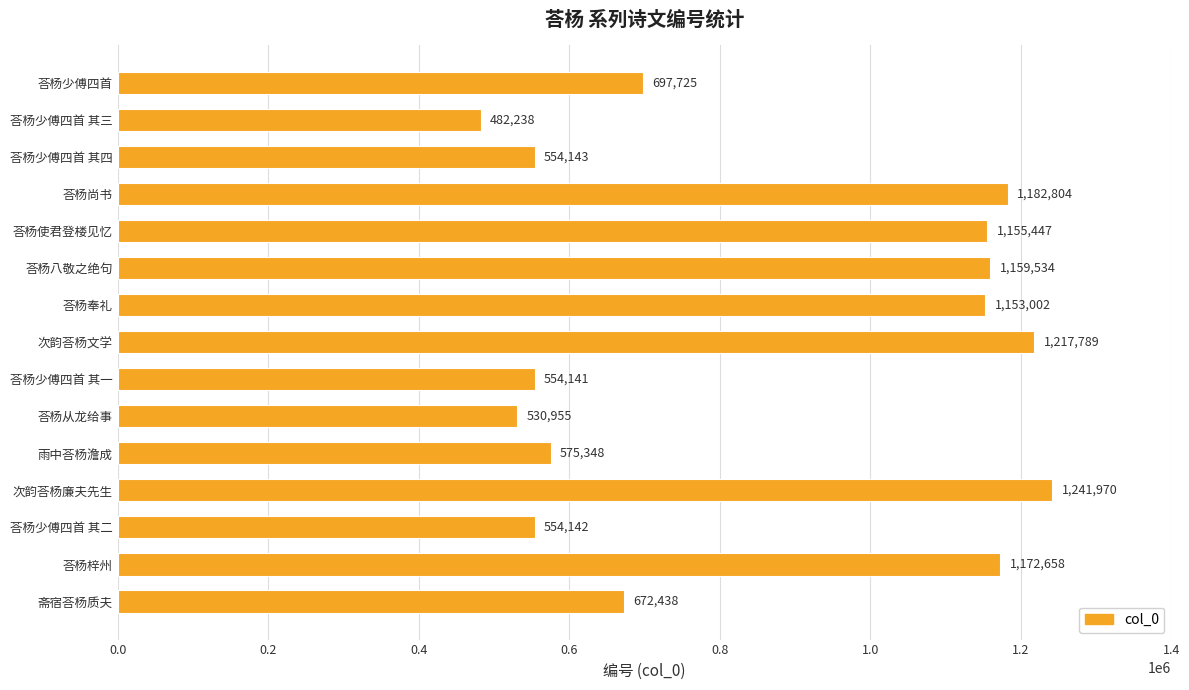

Which category has the lowest value across all series?

荅杨少傅四首 其三